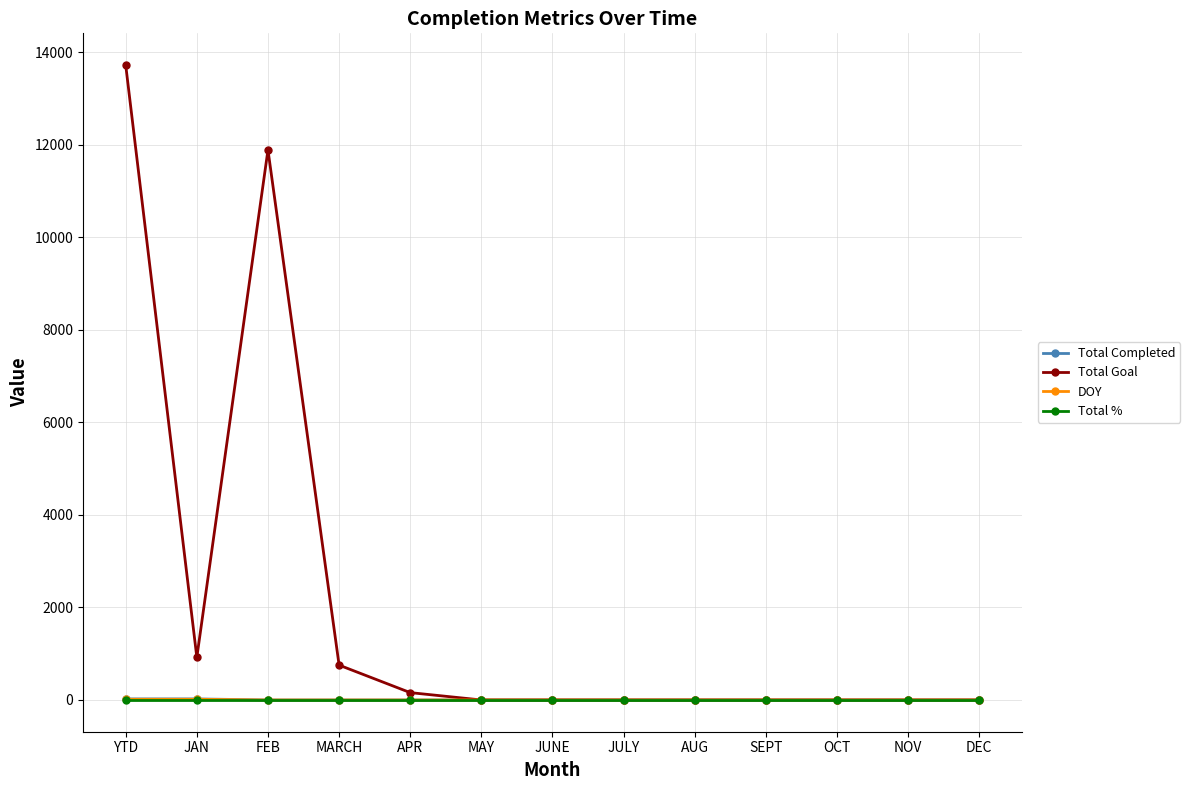

What is the maximum value shown in the chart?

13721